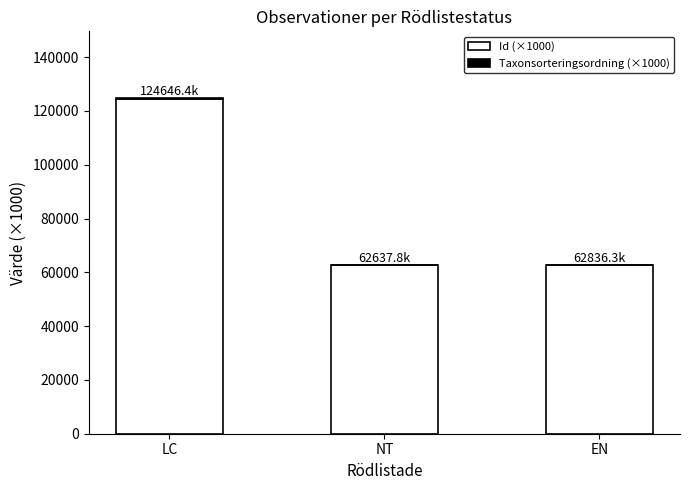

How many values in the Id (×1000) series exceed 62732?

2